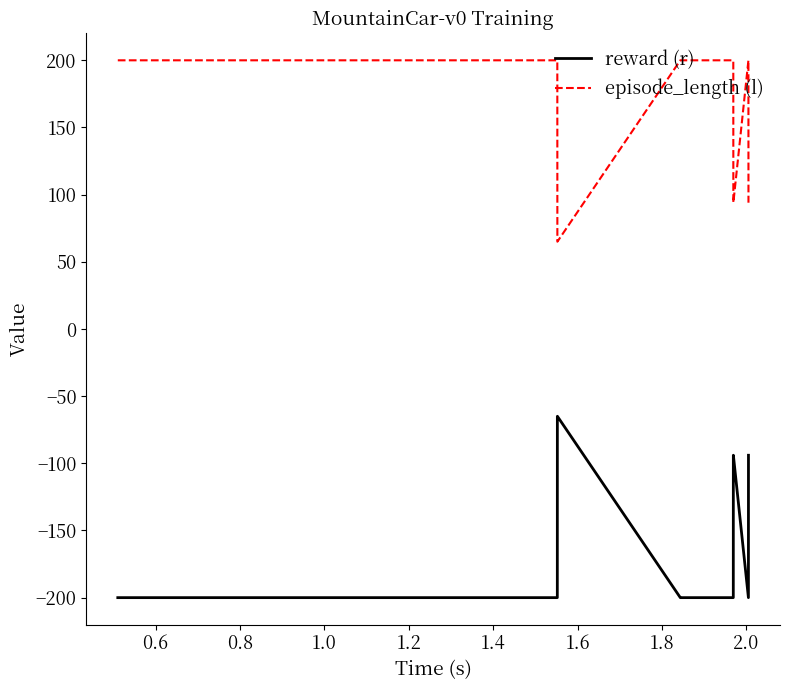

What is the greatest value displayed?

200